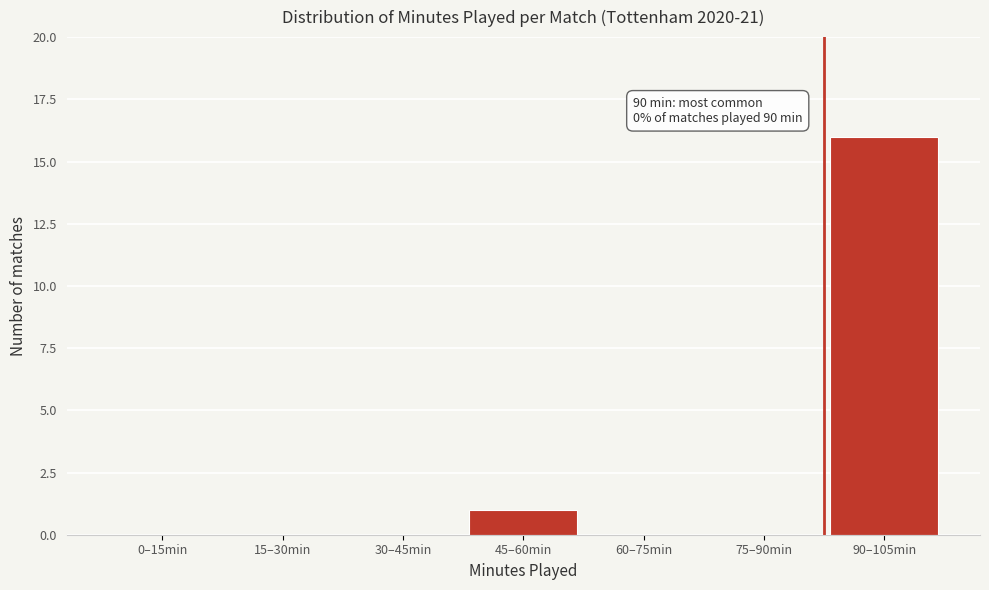

Reading left to right, list all the values displayed in this chart.

0–15min=0	15–30min=0	30–45min=0	45–60min=1	60–75min=0	75–90min=0	90–105min=16